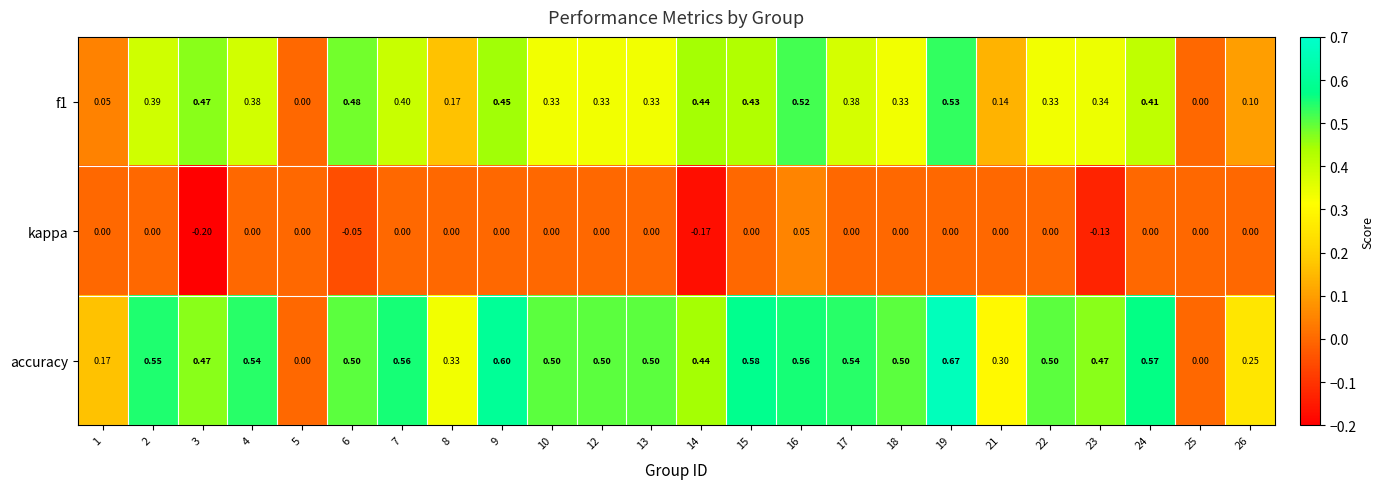

Which series changed the most between 17 and 25?

accuracy